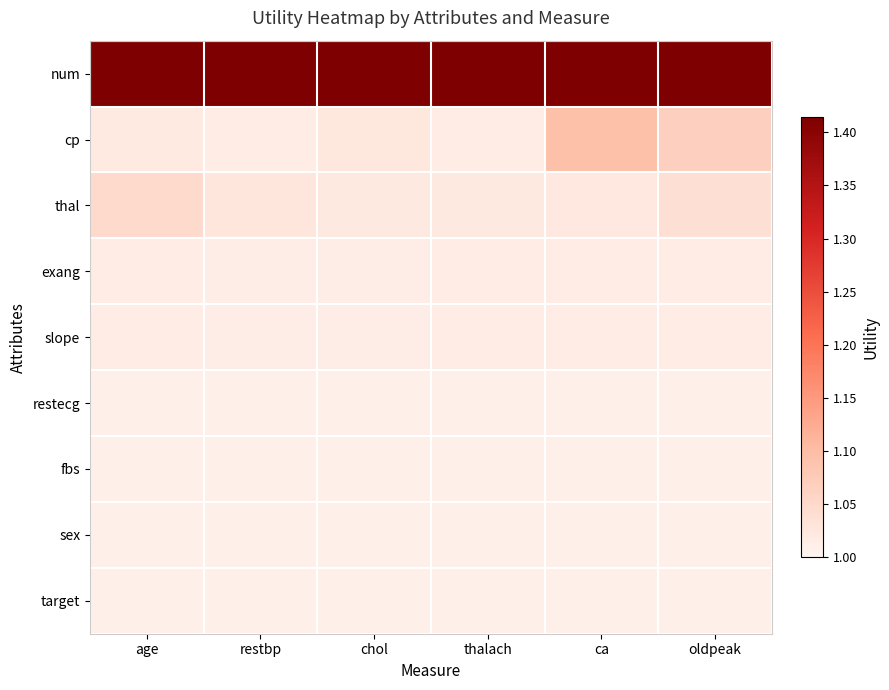

At which category does the chart reach its minimum across all series?

age